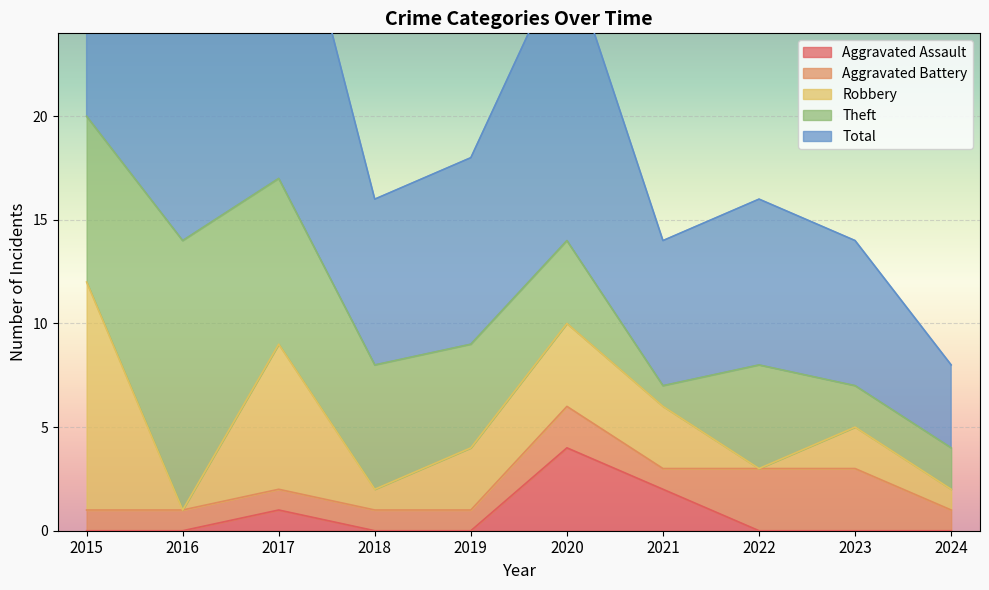

What is the maximum value for Robbery?

11